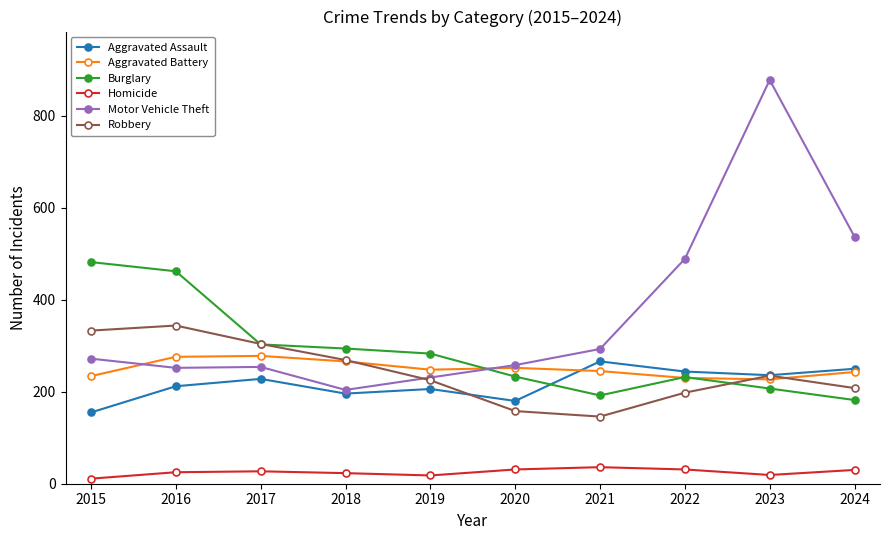

What is the spread (max minus min) of values at 2015?

471